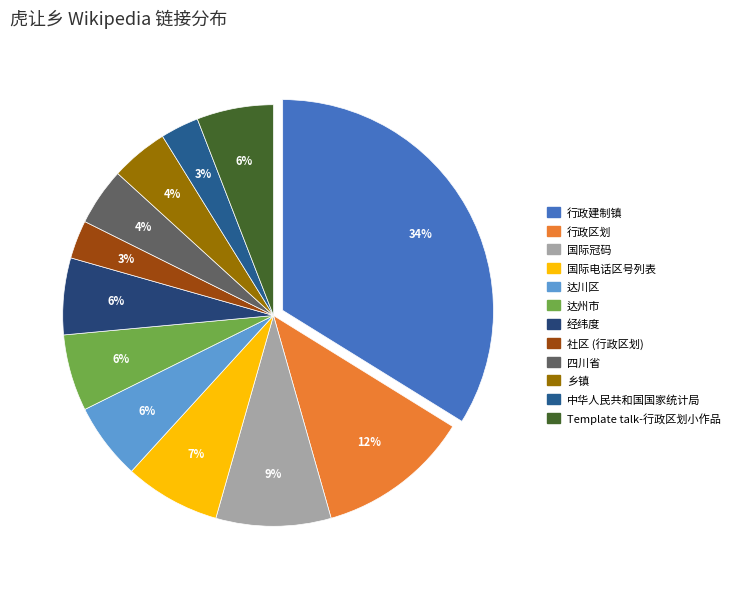

How many segments does this pie chart have?

12